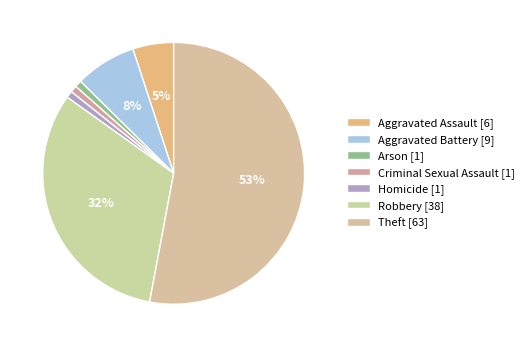

Combined, do Theft and Robbery account for over 50%?

Yes